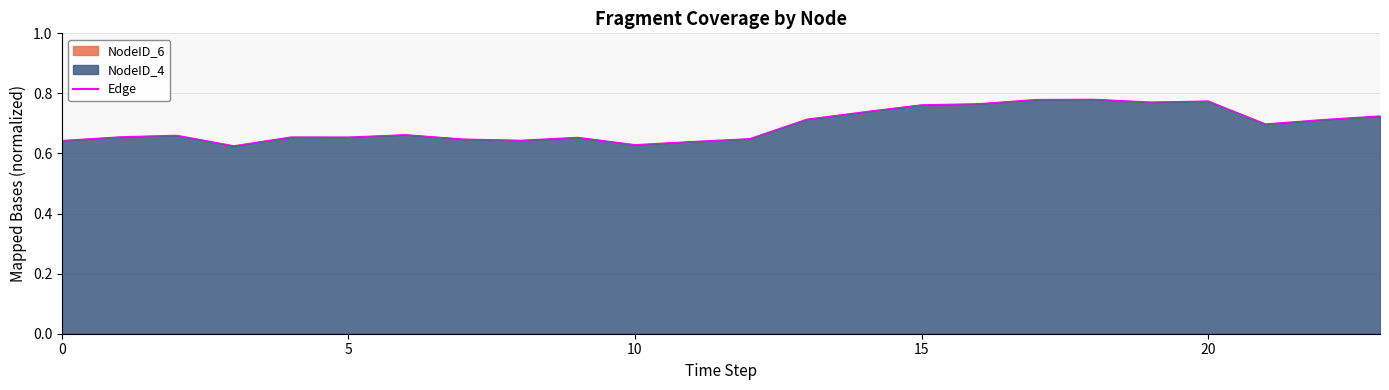

What is the average value?

0.7